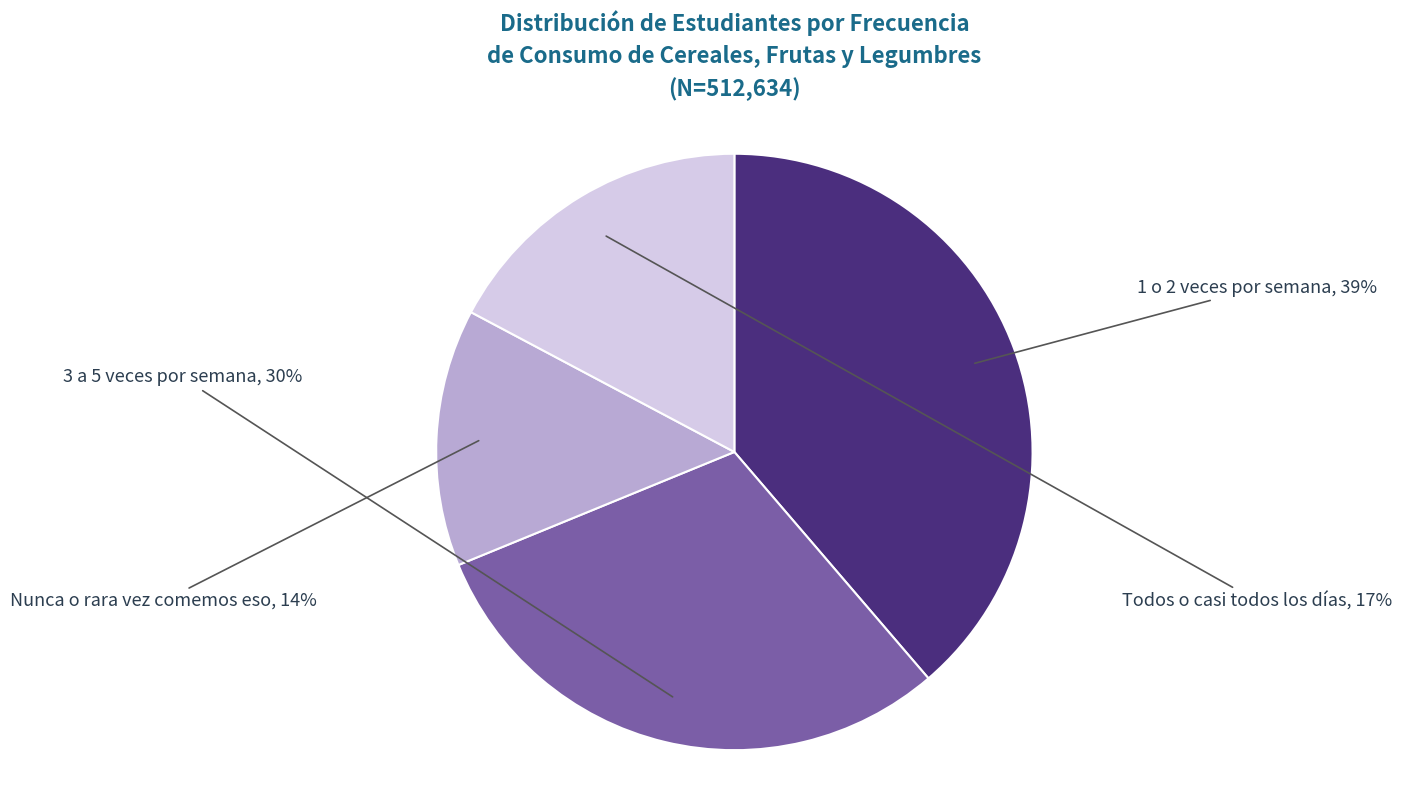

To the nearest percent, what is the average slice percentage?

25%